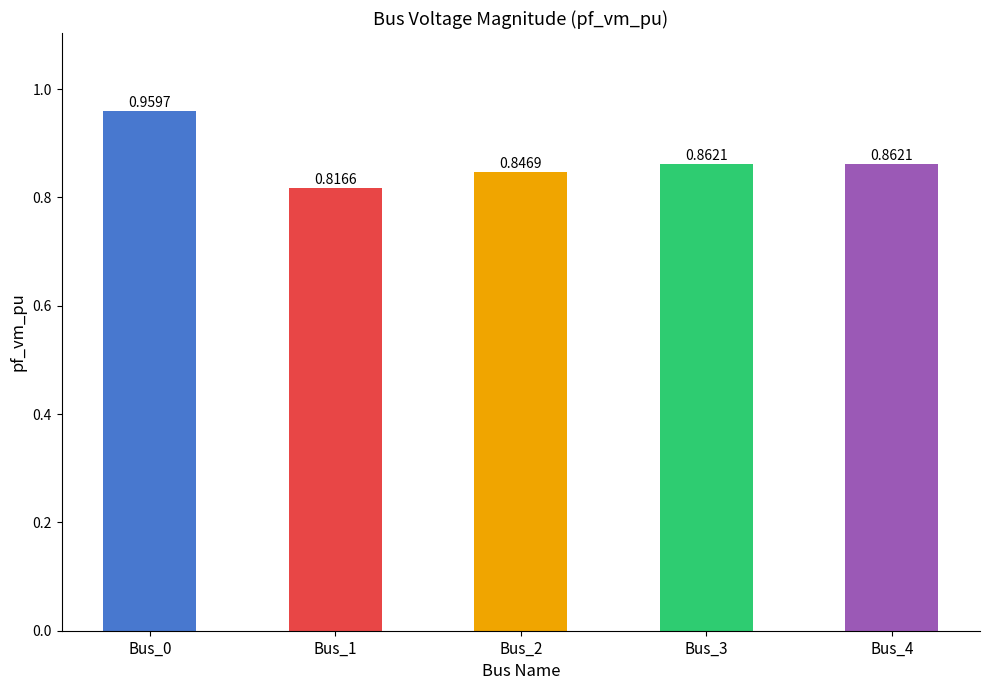

Where is the data nearest to the value 0?

Bus_1